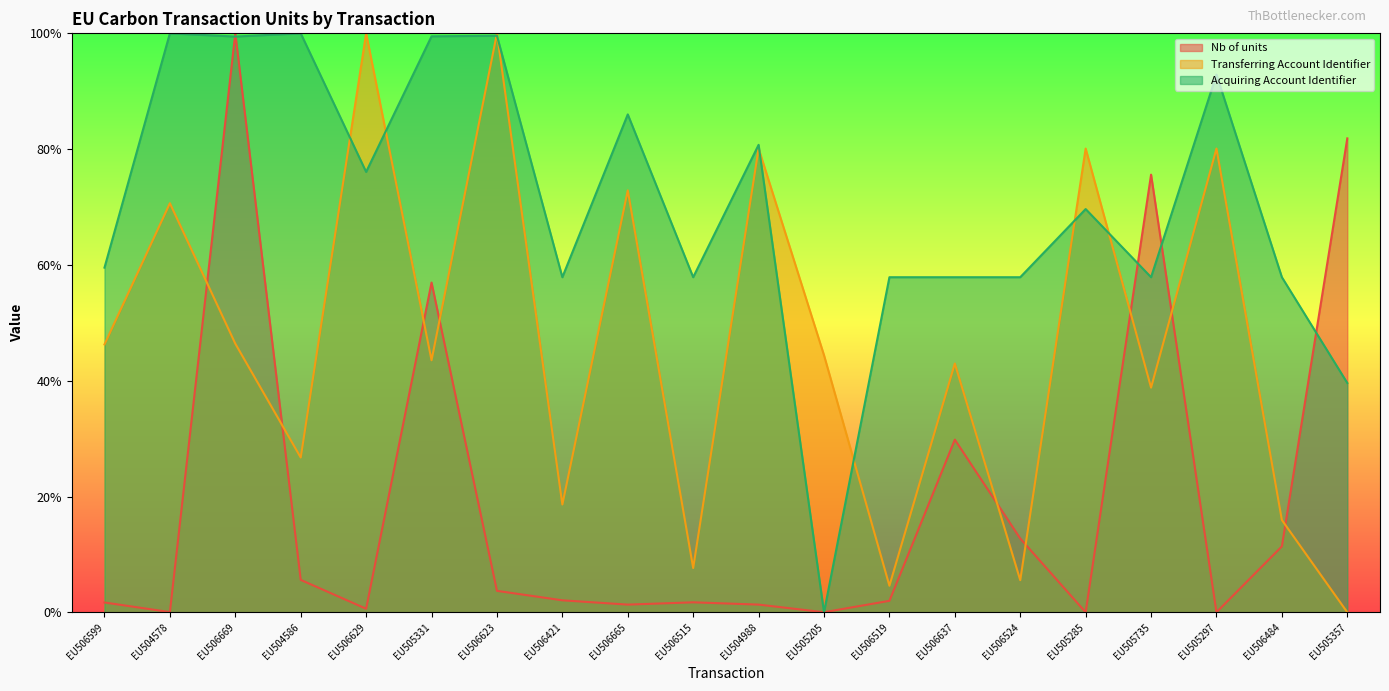

Between EU506515 and EU506637, which series saw the biggest shift?

Transferring Account Identifier